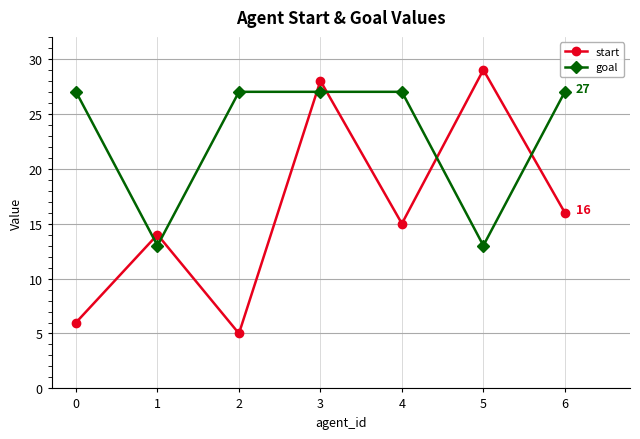

What are all the series names shown in the legend?

start, goal